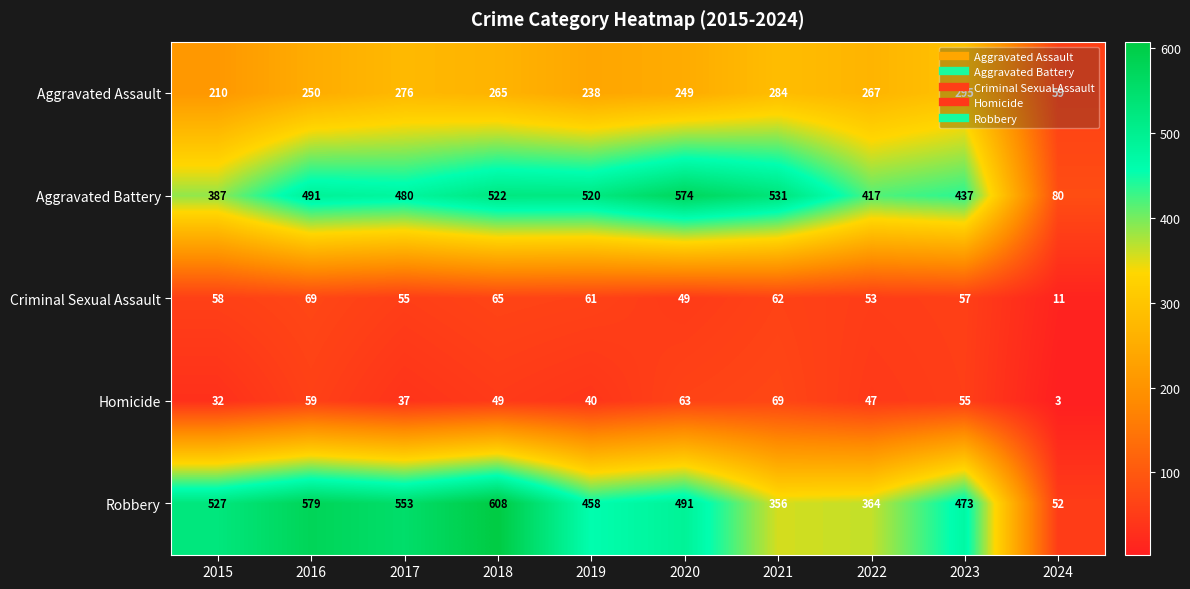

How many categories are shown in the chart?

10